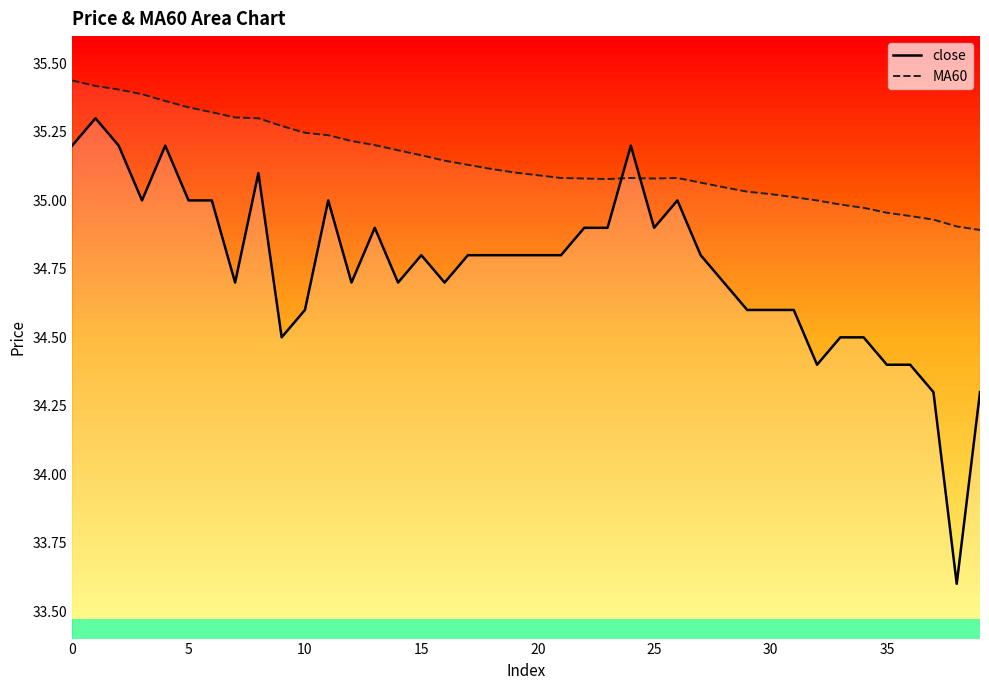

How many intersections are there between MA60 and close?

2